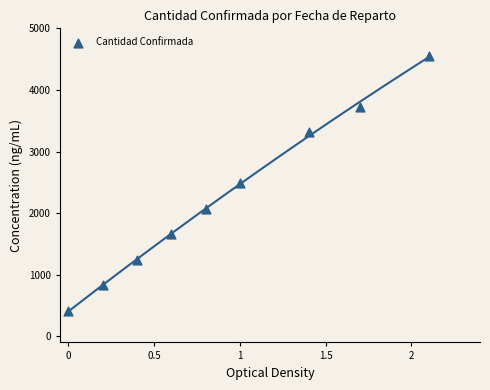

What is the average Y value?

2254